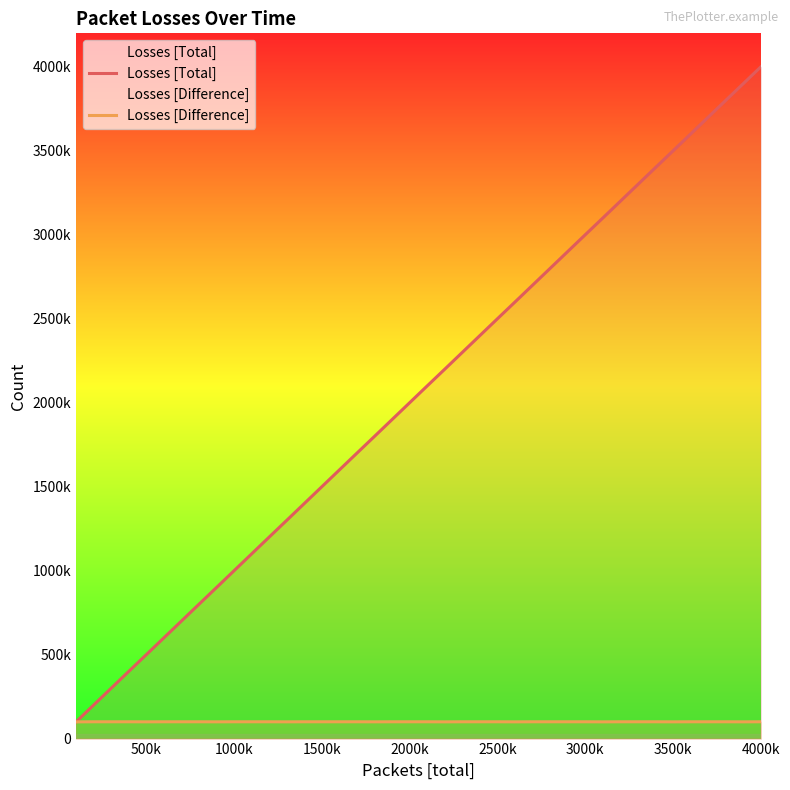

Rank the series by their average value, from highest to lowest.

Losses [Total], Losses [Difference]